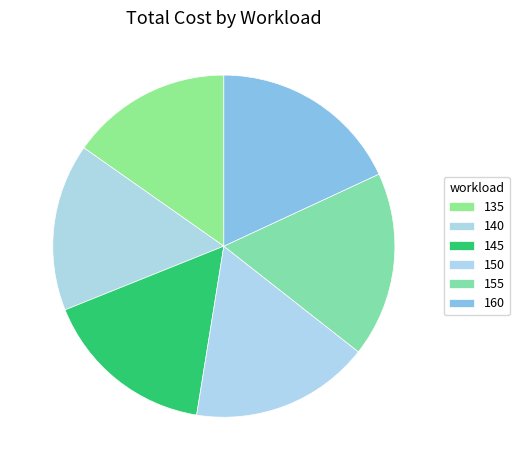

To the nearest percent, what percentage of the pie is 135?

15%